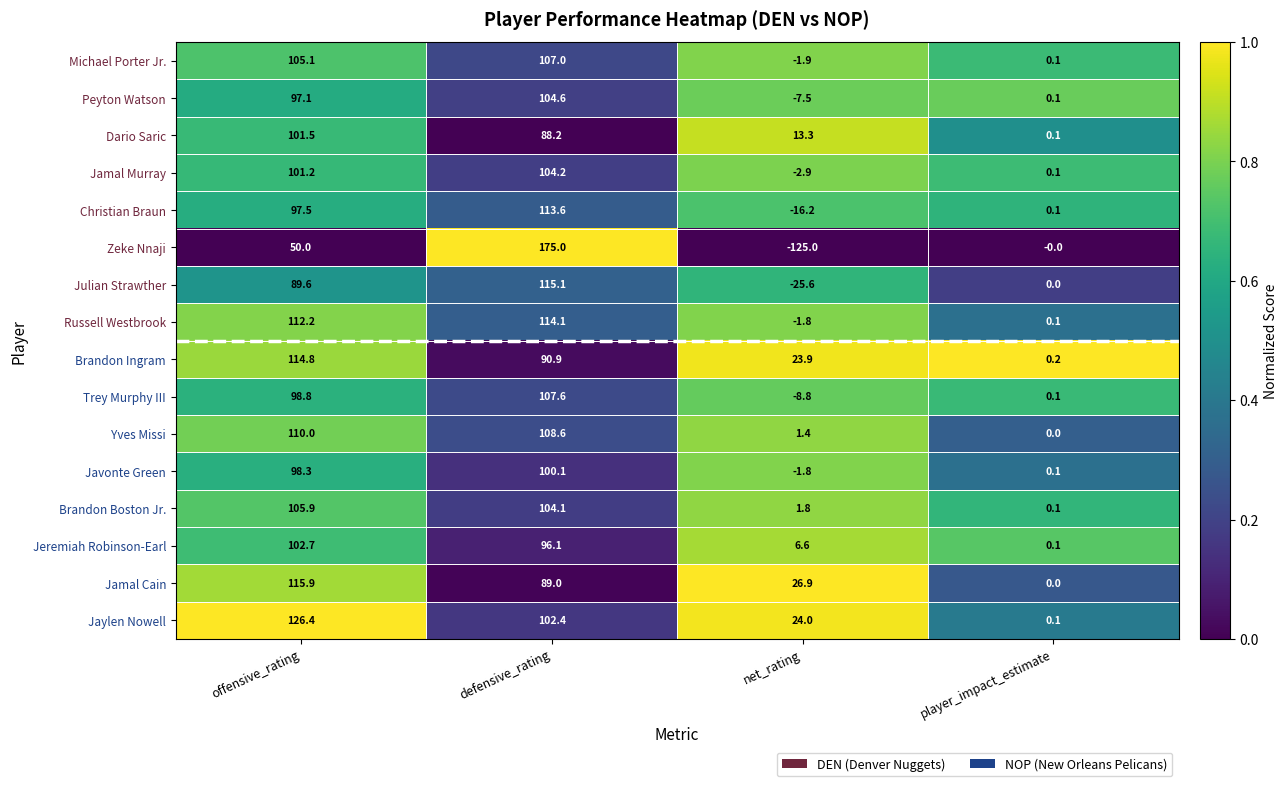

Between offensive_rating and defensive_rating, which series saw the biggest shift?

Zeke Nnaji